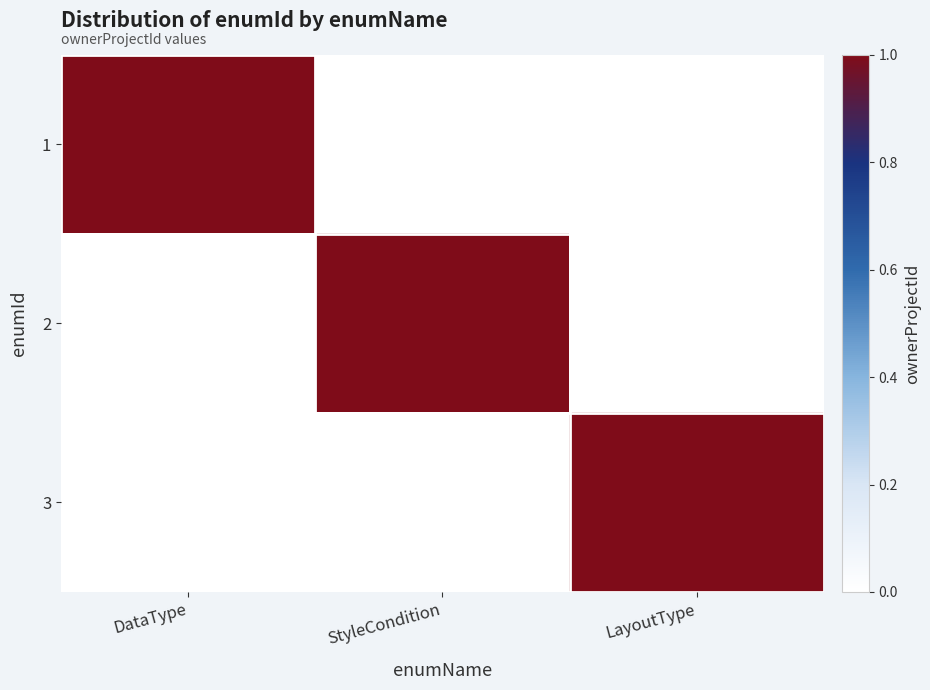

What is the total value across all series at LayoutType?

1